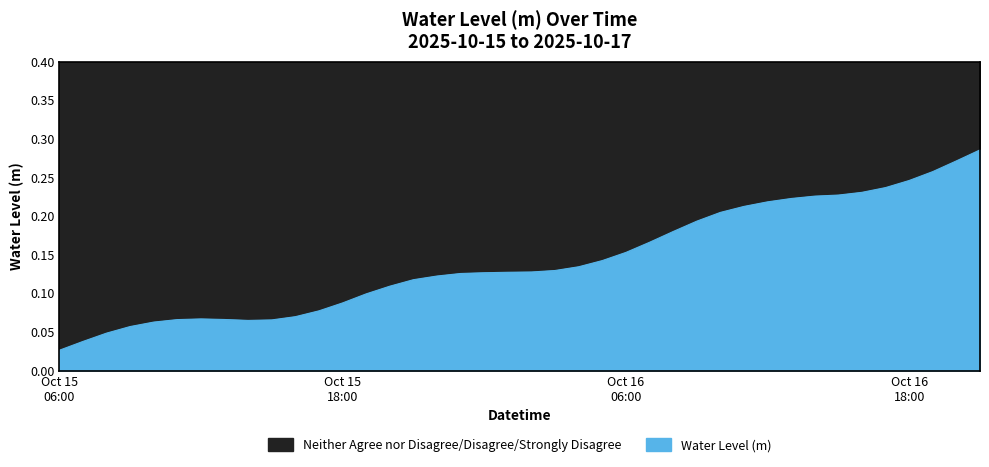

Which has a higher value, 10:00 or 06:00?

10:00